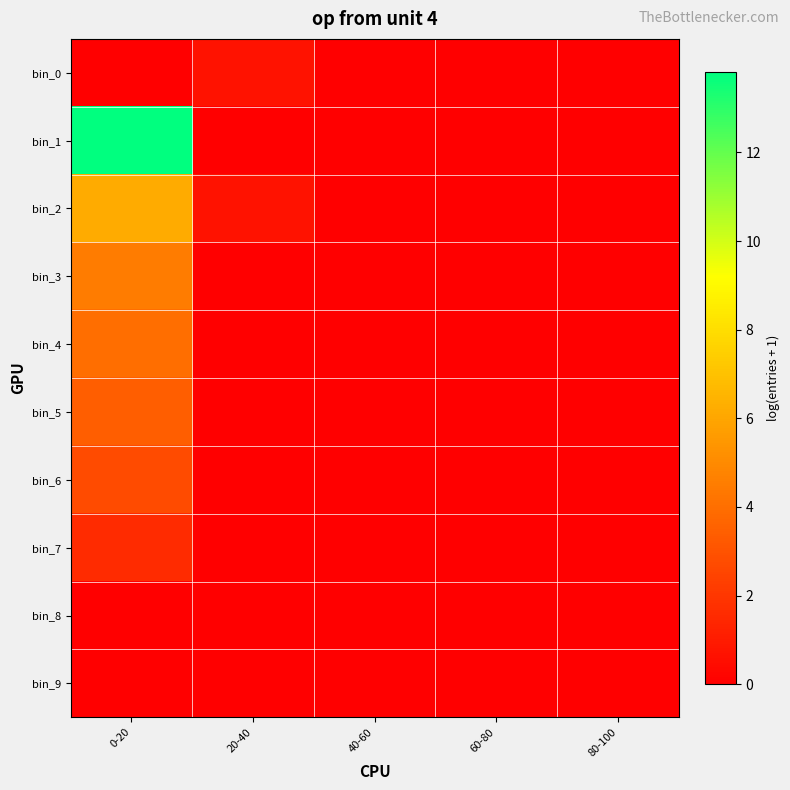

Rank the series at 40-60 from lowest to highest value.

bin_0, bin_1, bin_2, bin_3, bin_4, bin_5, bin_6, bin_7, bin_8, bin_9